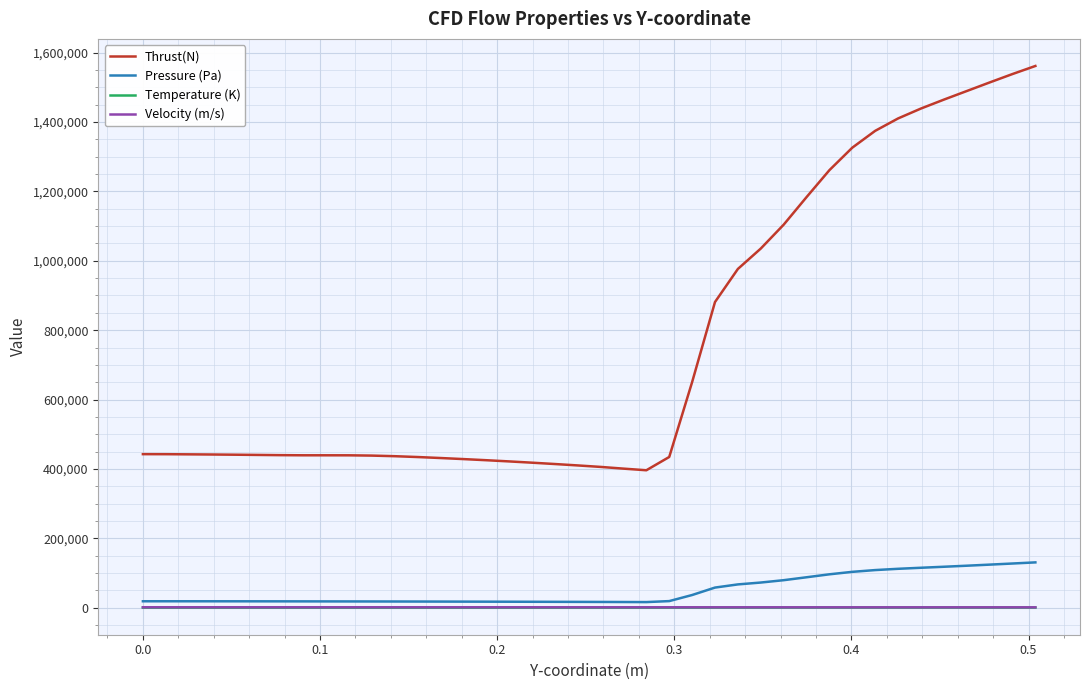

True or false: Thrust(N) and Pressure (Pa) cross at least once.

False